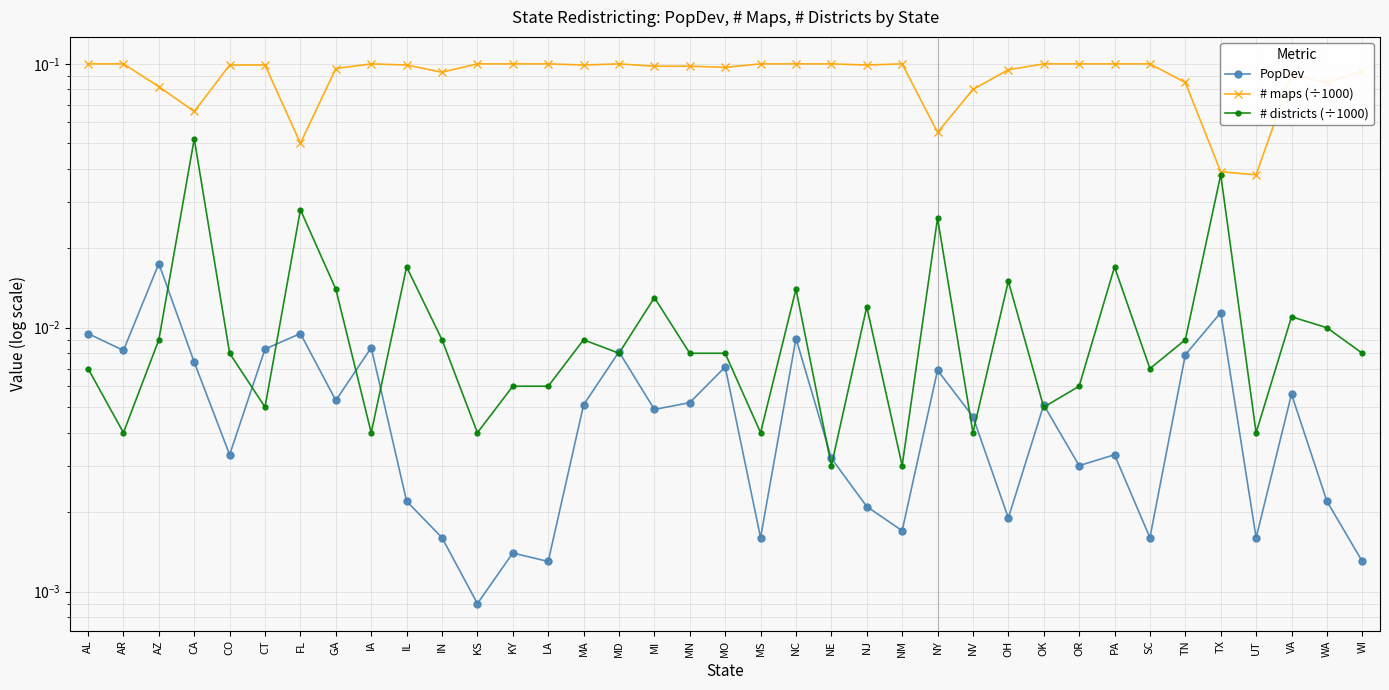

How many categories are shown in the chart?

37